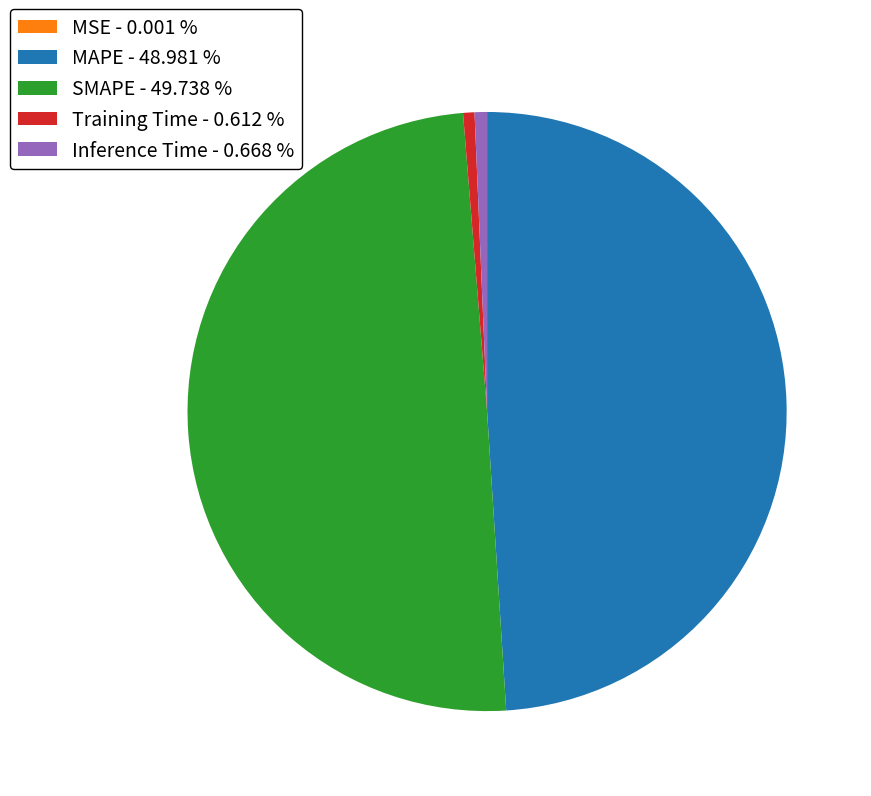

Is it true that Training Time is 13% of the pie?

False